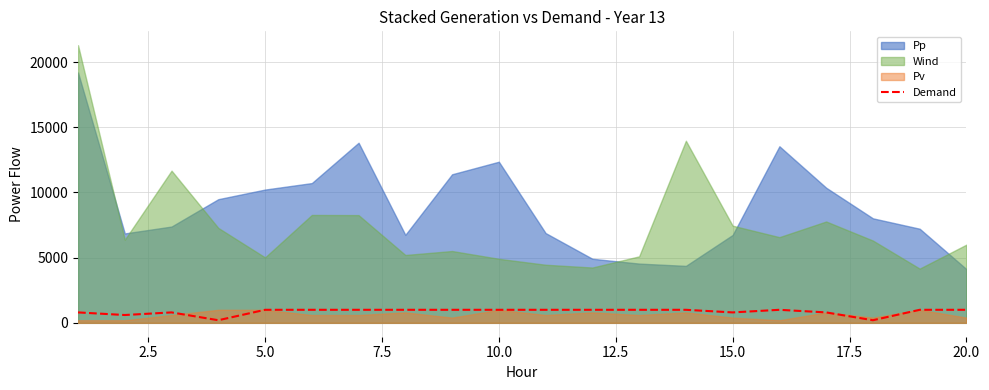

Which series has the widest spread of values?

Wind